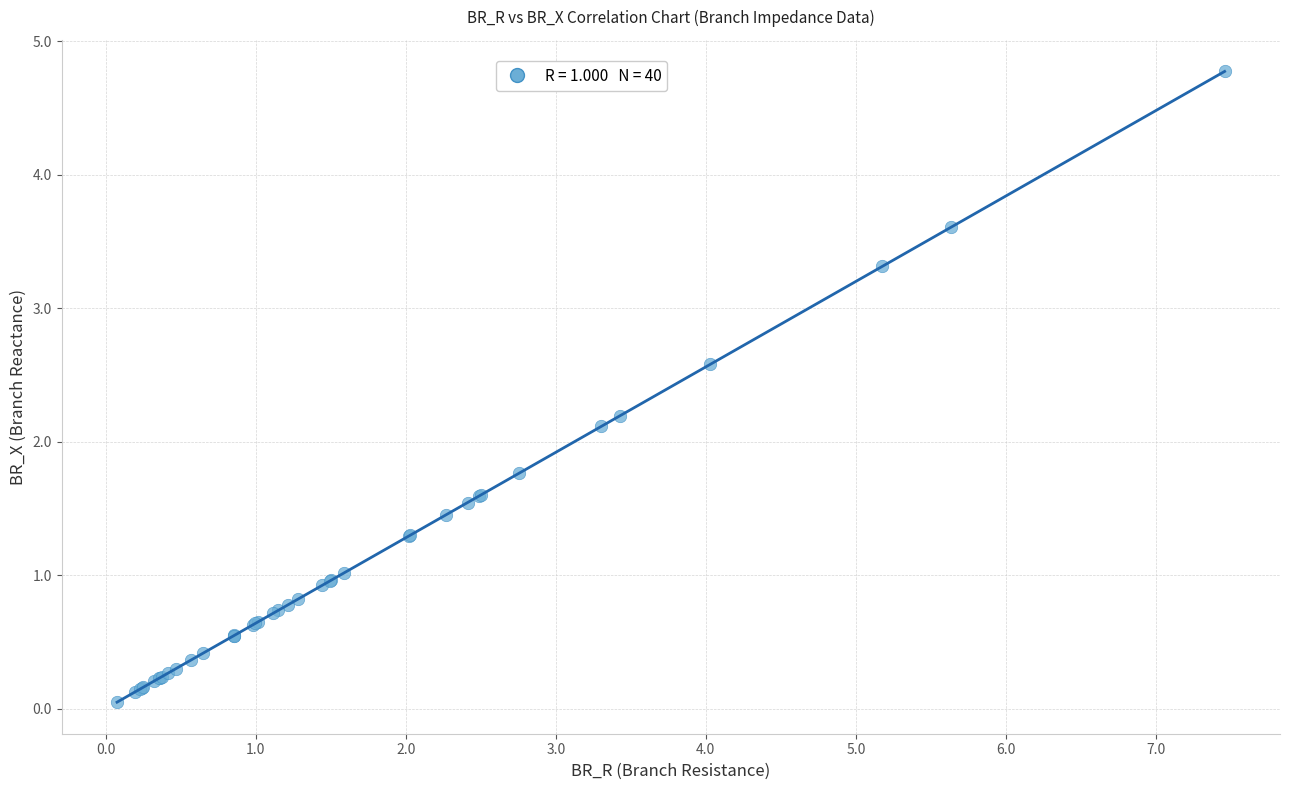

What Y value in the scatter plot is closest to 2?

2.1